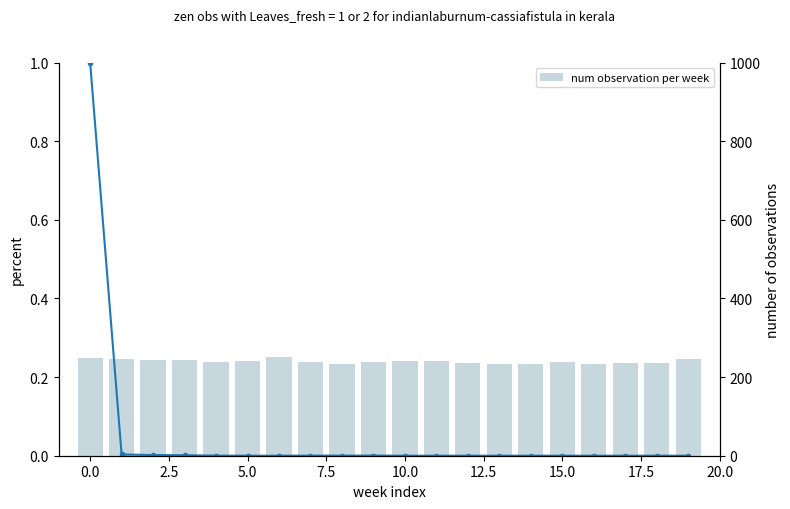

The chart shows a value of 0.4 at 11. True or false?

False